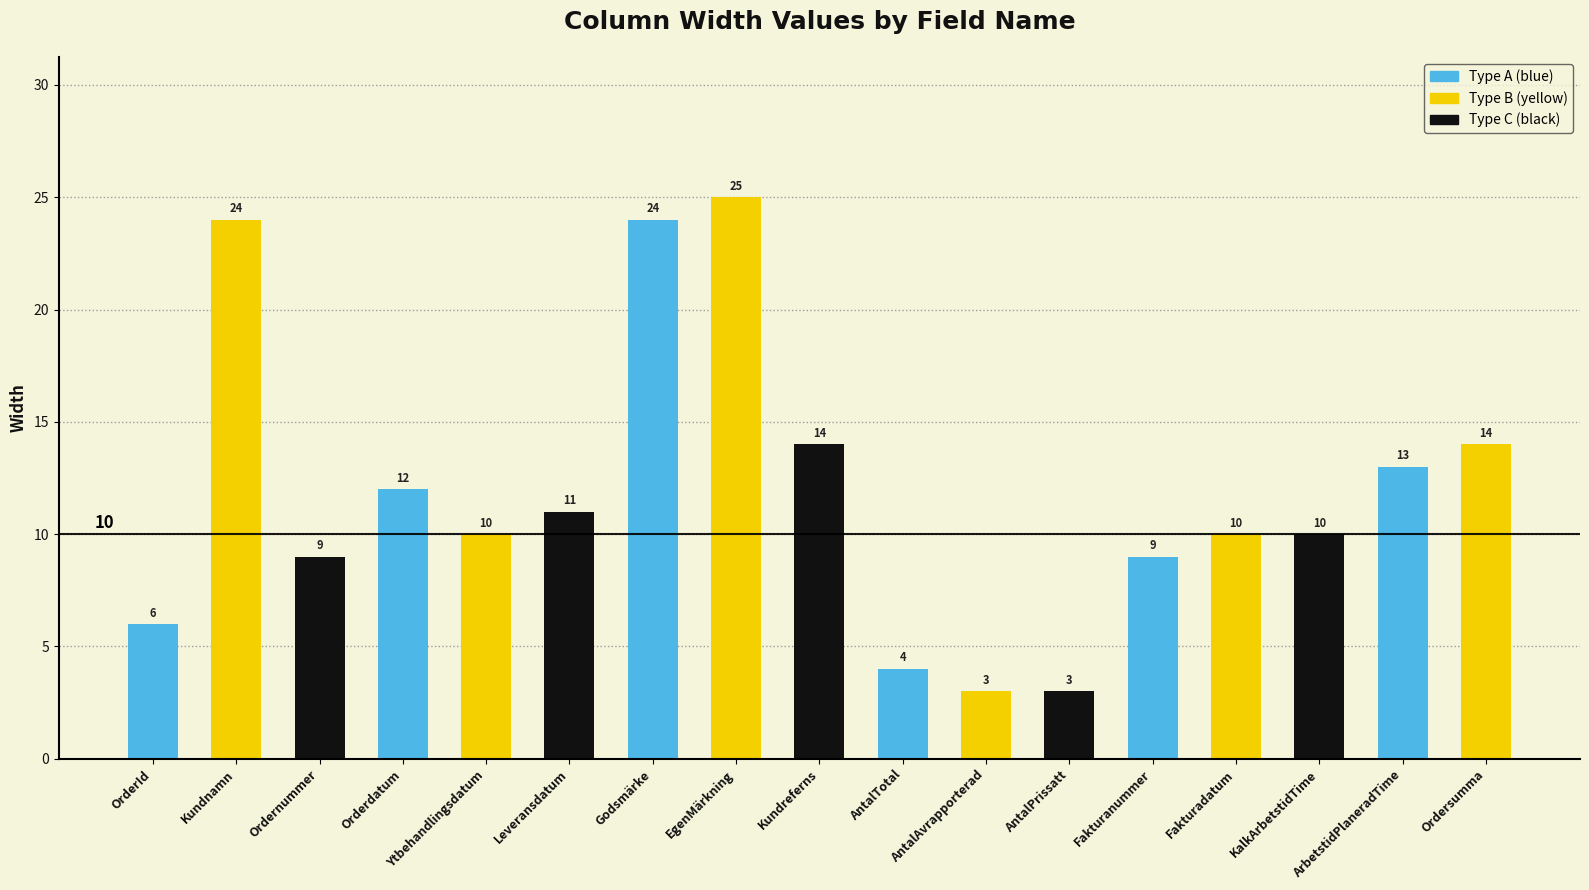

What is the difference between the maximum and minimum values?

22